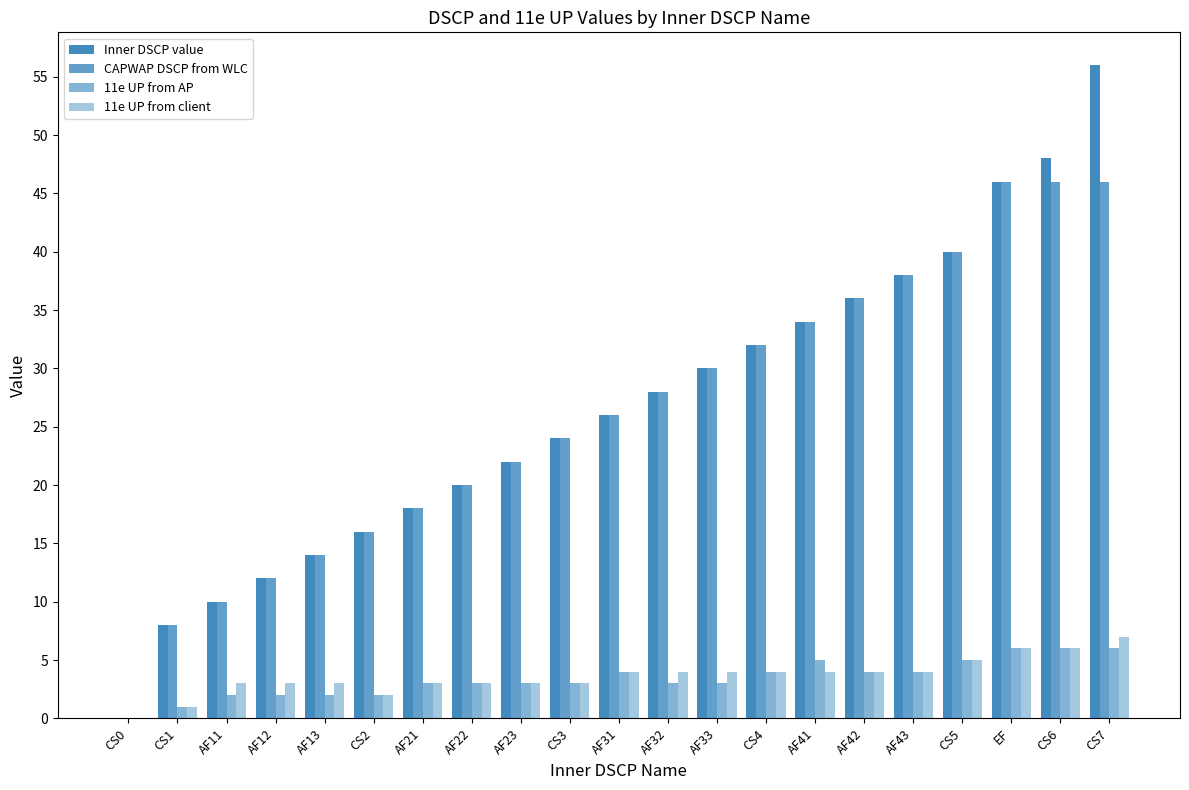

Does the chart contain stacked bars?

No